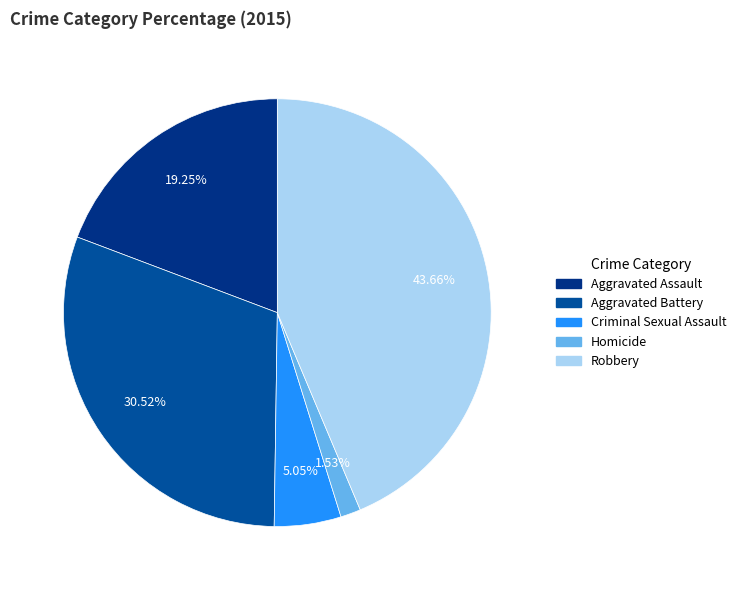

Does any single category account for the majority?

No